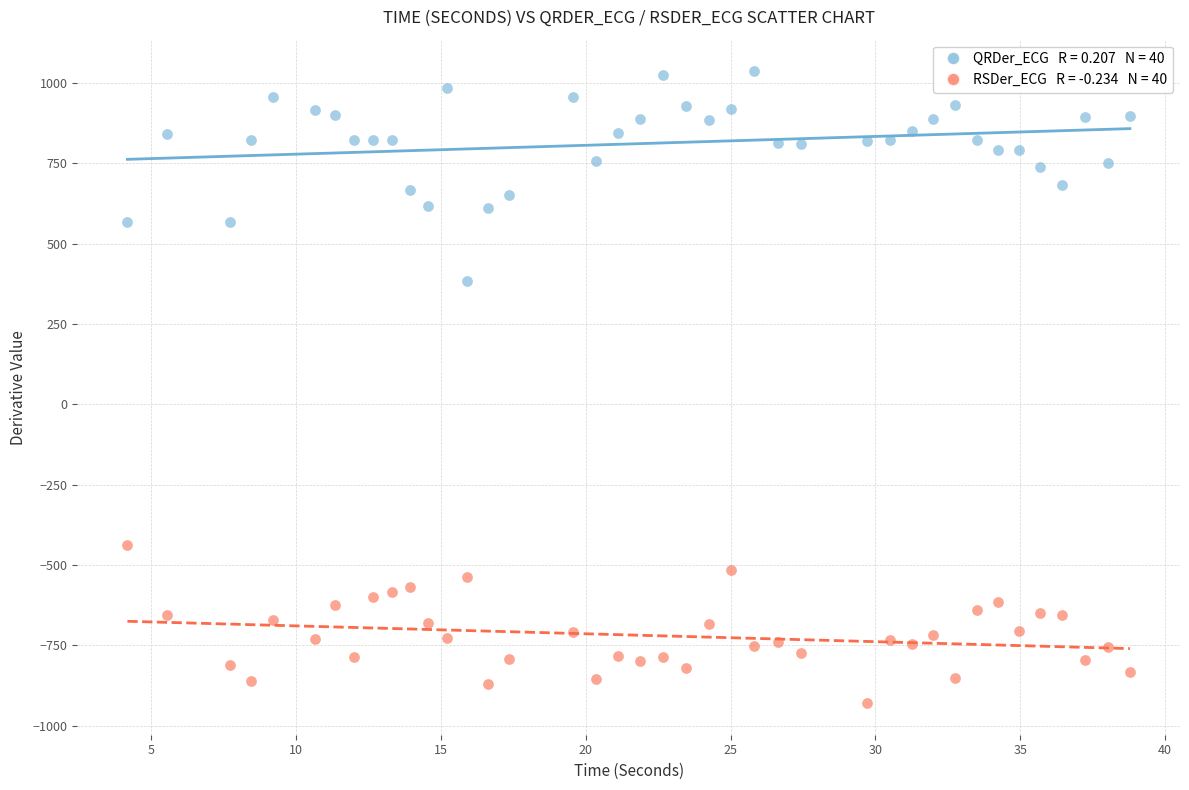

Across all data points, what is the range of X values (max minus min)?

34.6